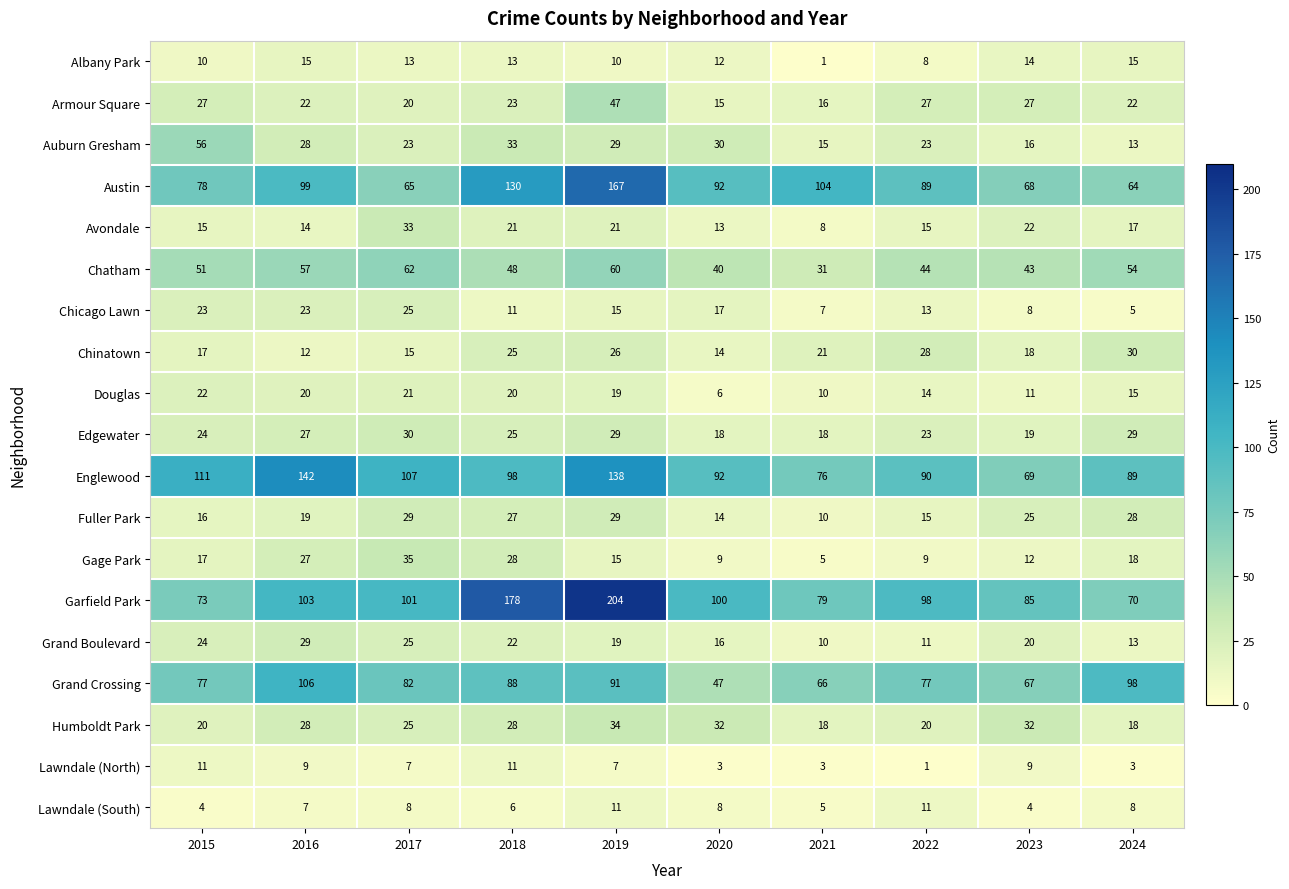

Which category has the lowest value in the Armour Square series?

2020